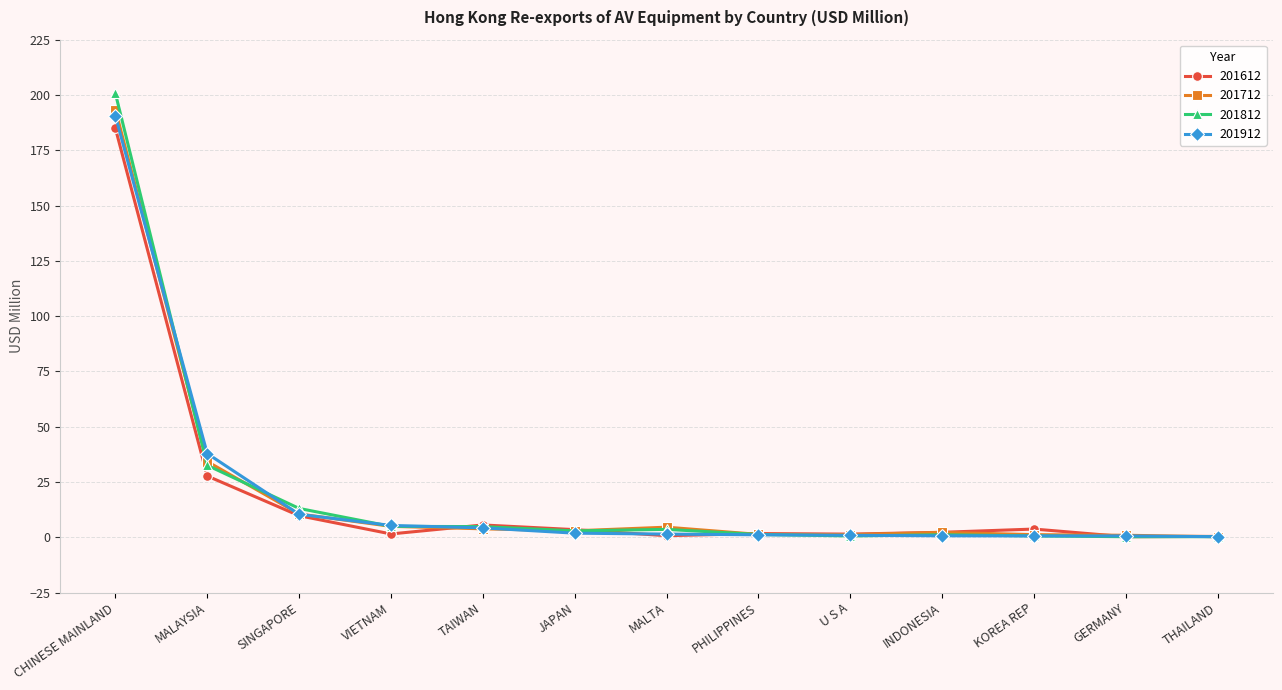

What is the label of the 1st point from the right?

THAILAND